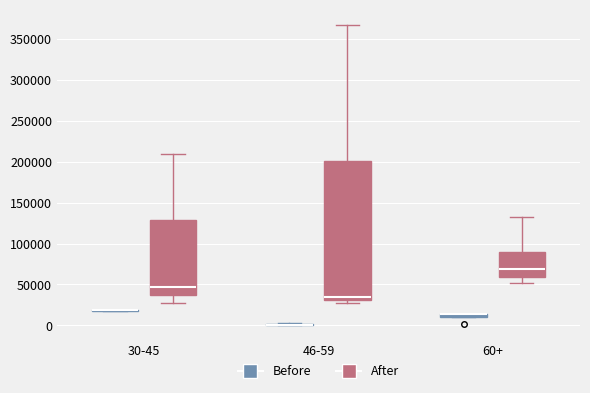

Comparing the boxes themselves (not the whiskers), which one is the tallest?

46-59 (After)